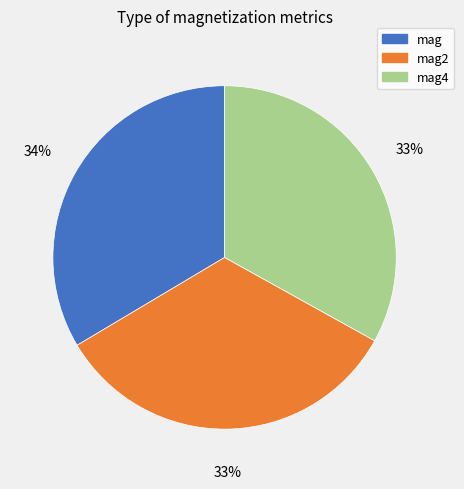

How many slices are in this pie chart?

3